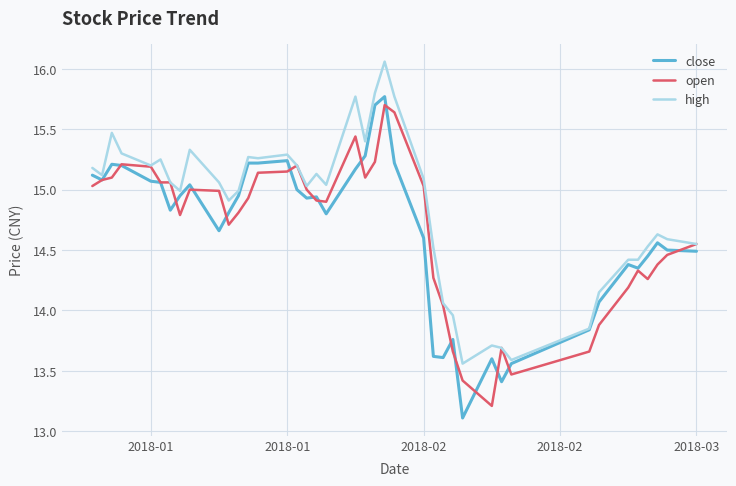

Which series has the widest spread of values?

close